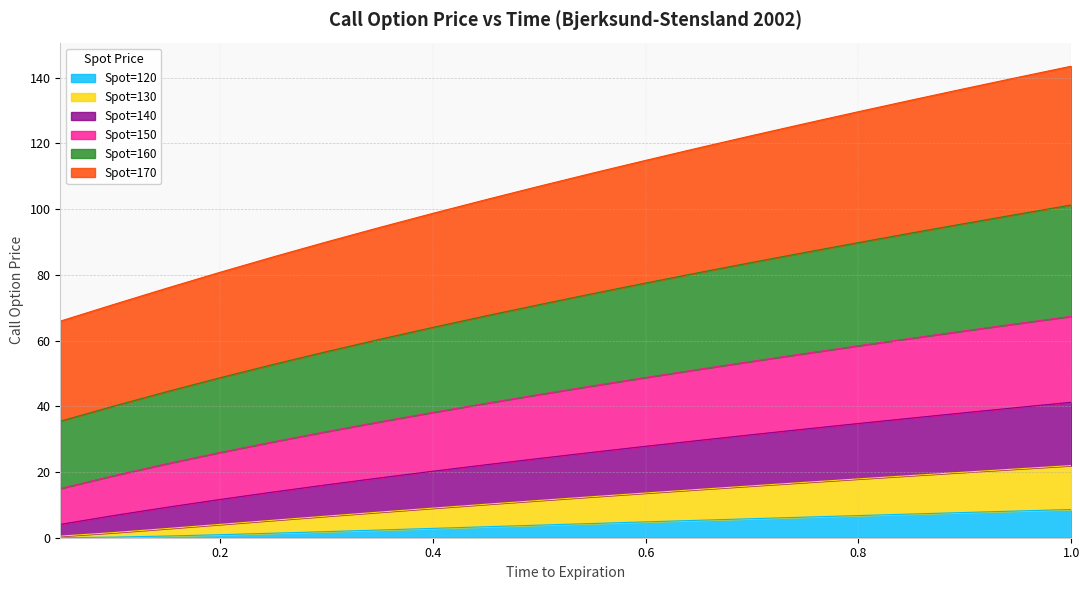

What is the label of the 5th point from the right?

0.8